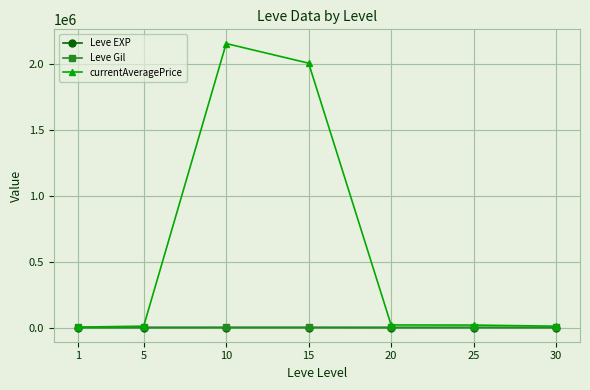

Does the chart display data point markers on the line(s)?

Yes